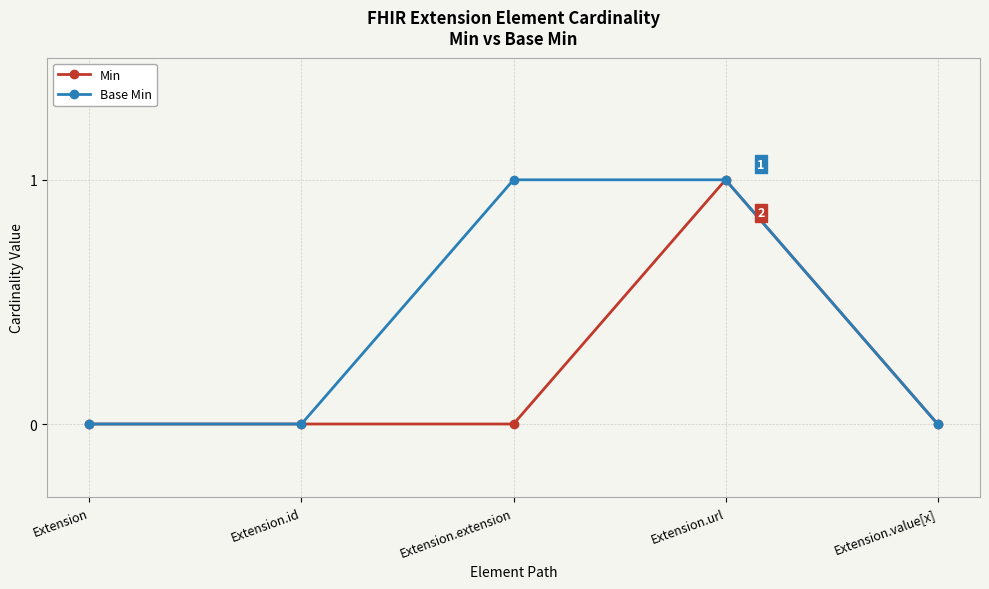

The Base Min series shows 0 at Extension.value[x]. True or false?

True